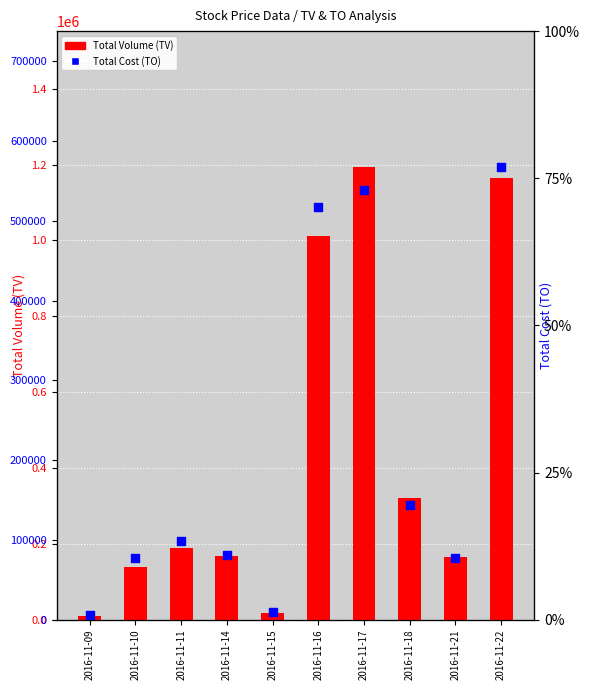

Which series has the largest Y range (max minus min)?

Total Volume (TV)